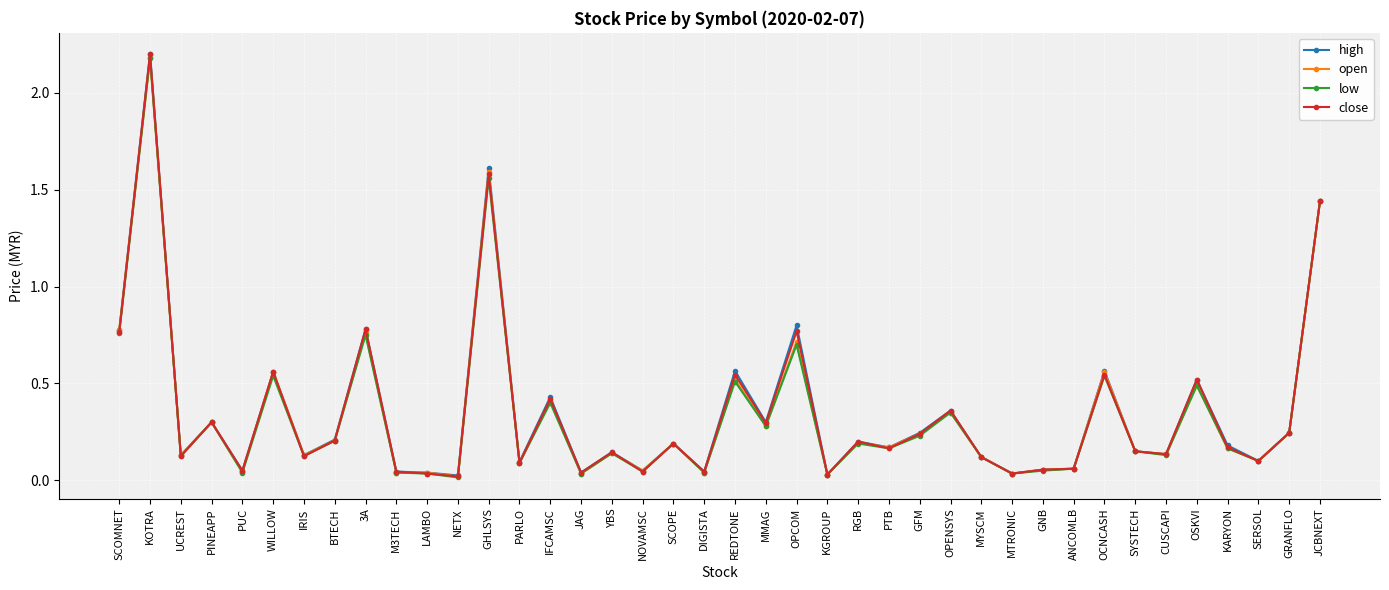

What is the difference between the maximum and minimum values in the close series?

2.2